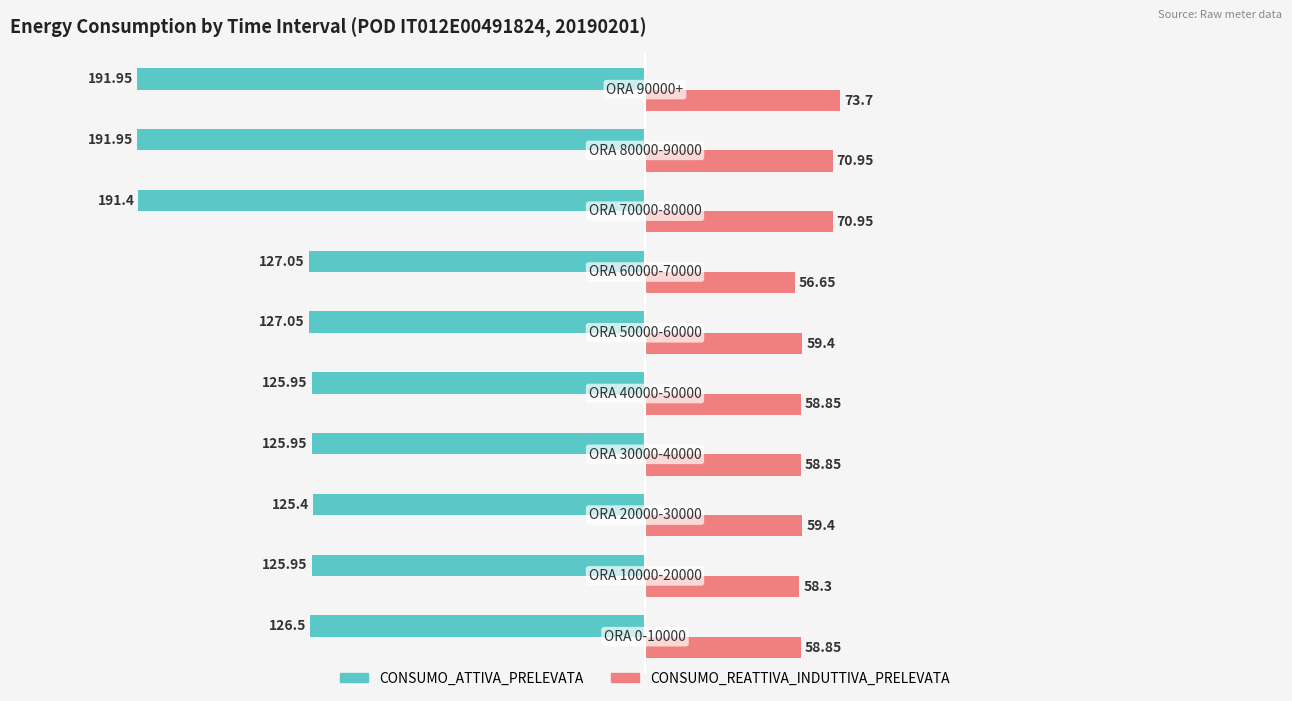

Which series has the widest spread of values?

CONSUMO_ATTIVA_PRELEVATA